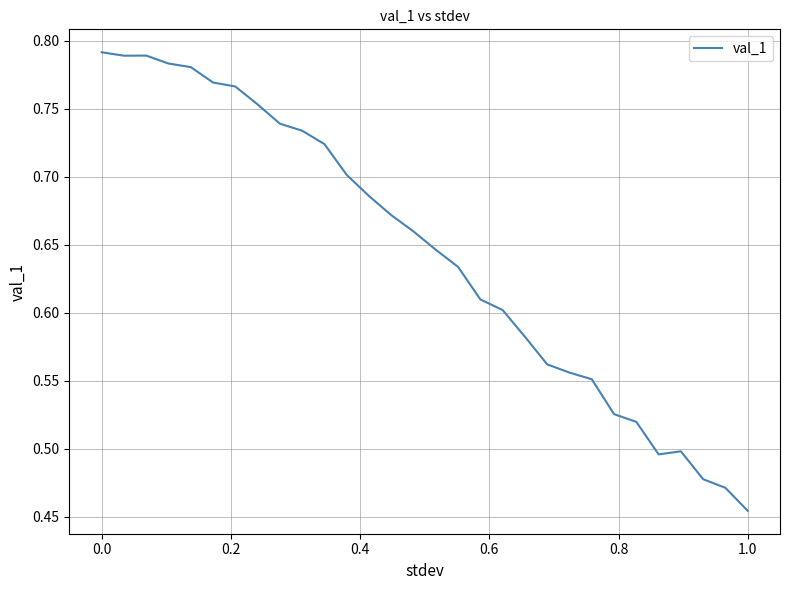

How many series are shown in this chart?

1